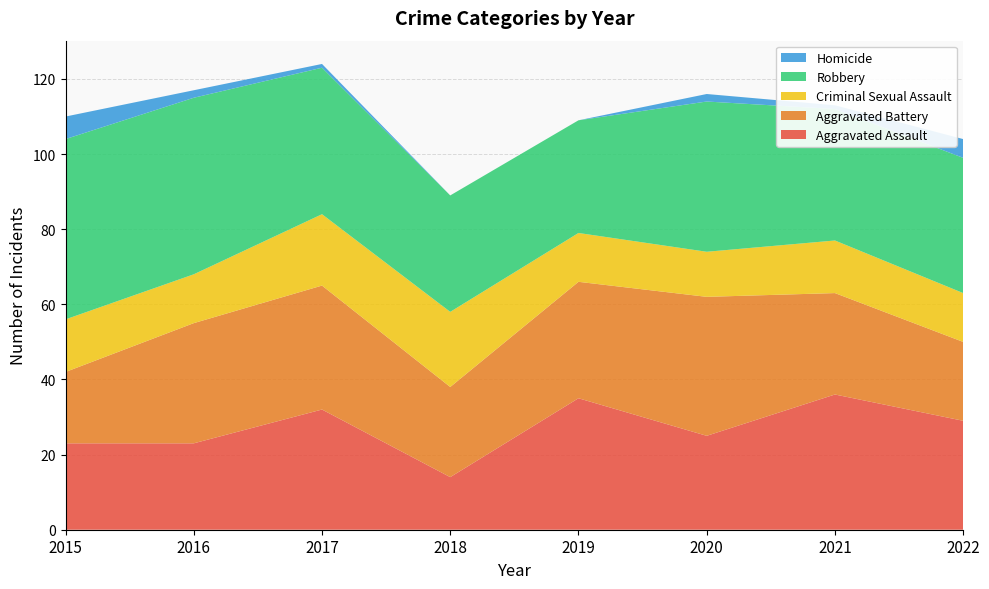

Reading left to right, what are all the values shown in this chart?

Aggravated Assault: 2015=23	2016=23	2017=32	2018=14	2019=35	2020=25	2021=36	2022=29
Aggravated Battery: 2015=19	2016=32	2017=33	2018=24	2019=31	2020=37	2021=27	2022=21
Criminal Sexual Assault: 2015=14	2016=13	2017=19	2018=20	2019=13	2020=12	2021=14	2022=13
Robbery: 2015=48	2016=47	2017=39	2018=31	2019=30	2020=40	2021=35	2022=36
Homicide: 2015=6	2016=2	2017=1	2018=0	2019=0	2020=2	2021=1	2022=5